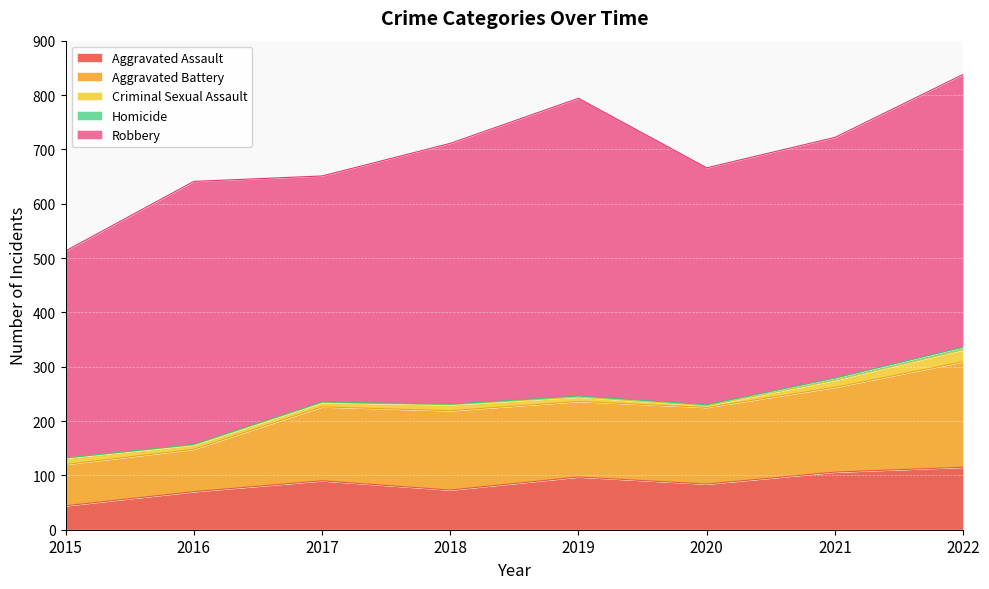

True or false: Homicide has a value of 2 at 2020.

True